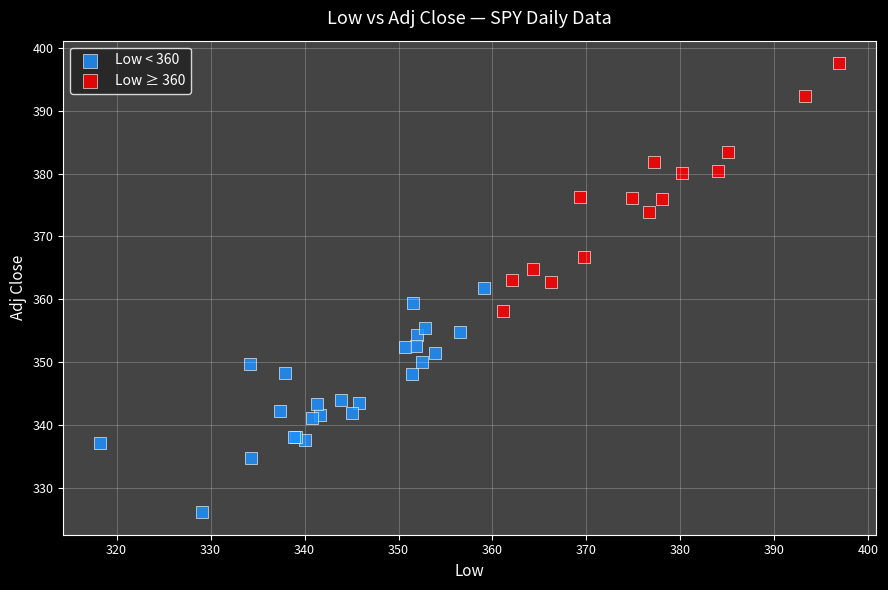

Which series reaches the maximum Y coordinate?

Low ≥ 360